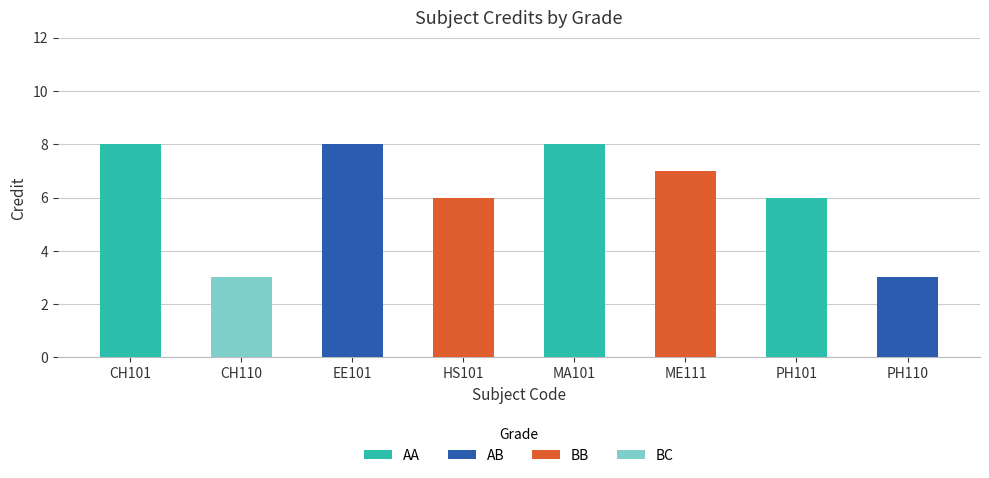

What is the total value across all series at EE101?

8